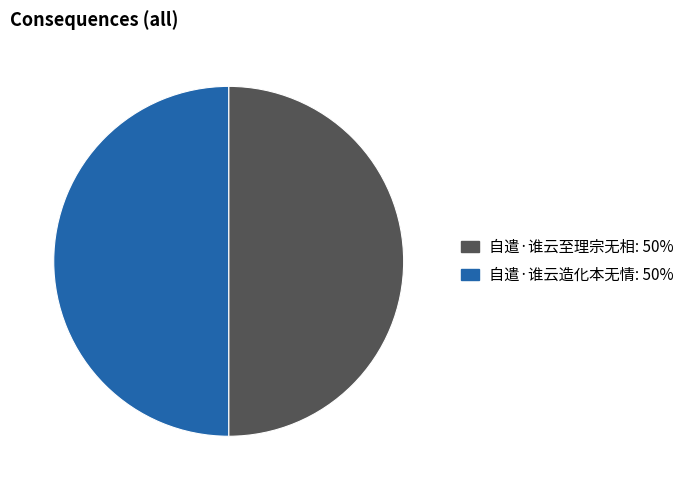

The 自遣·谁云造化本无情 slice represents 50% of the pie. True or false?

True